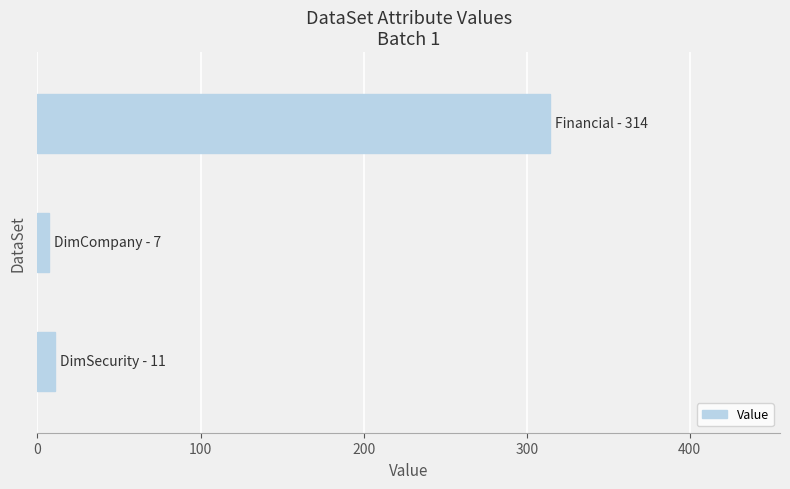

What is the sum of all values?

332